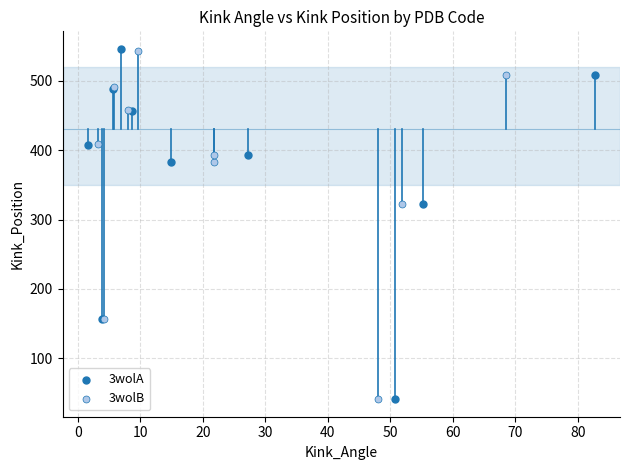

What are all the series names shown in the legend?

3wolA, 3wolB